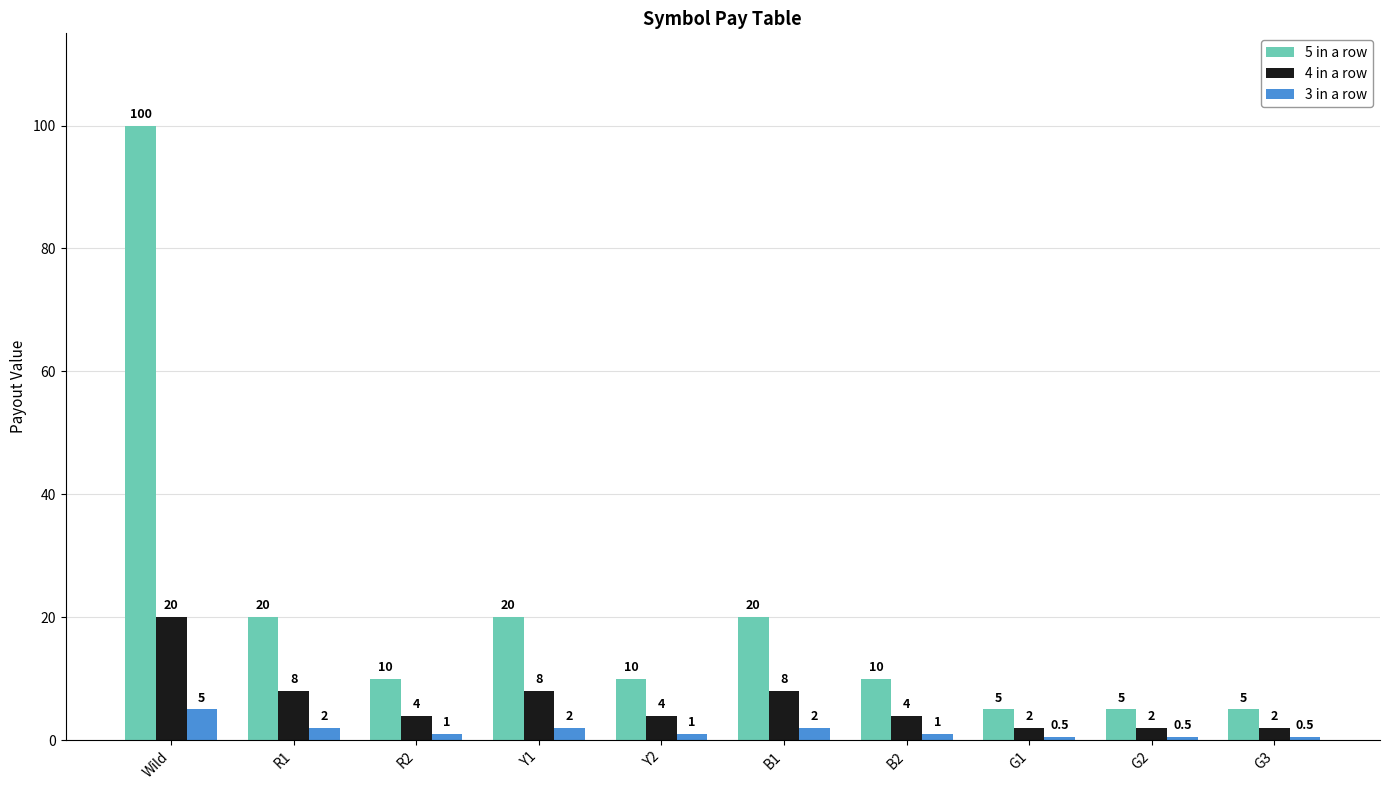

Which series has the widest spread of values?

5 in a row